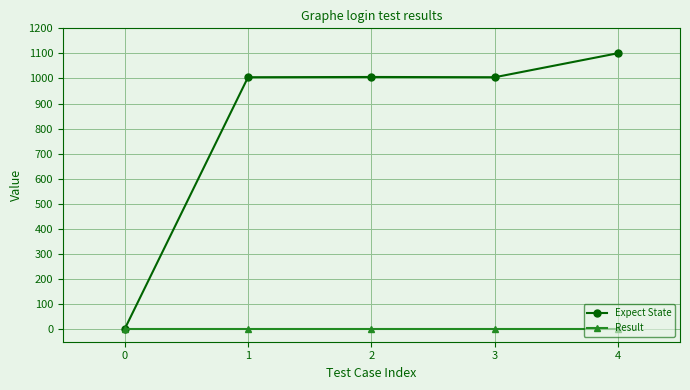

How many data points does each series have?

5